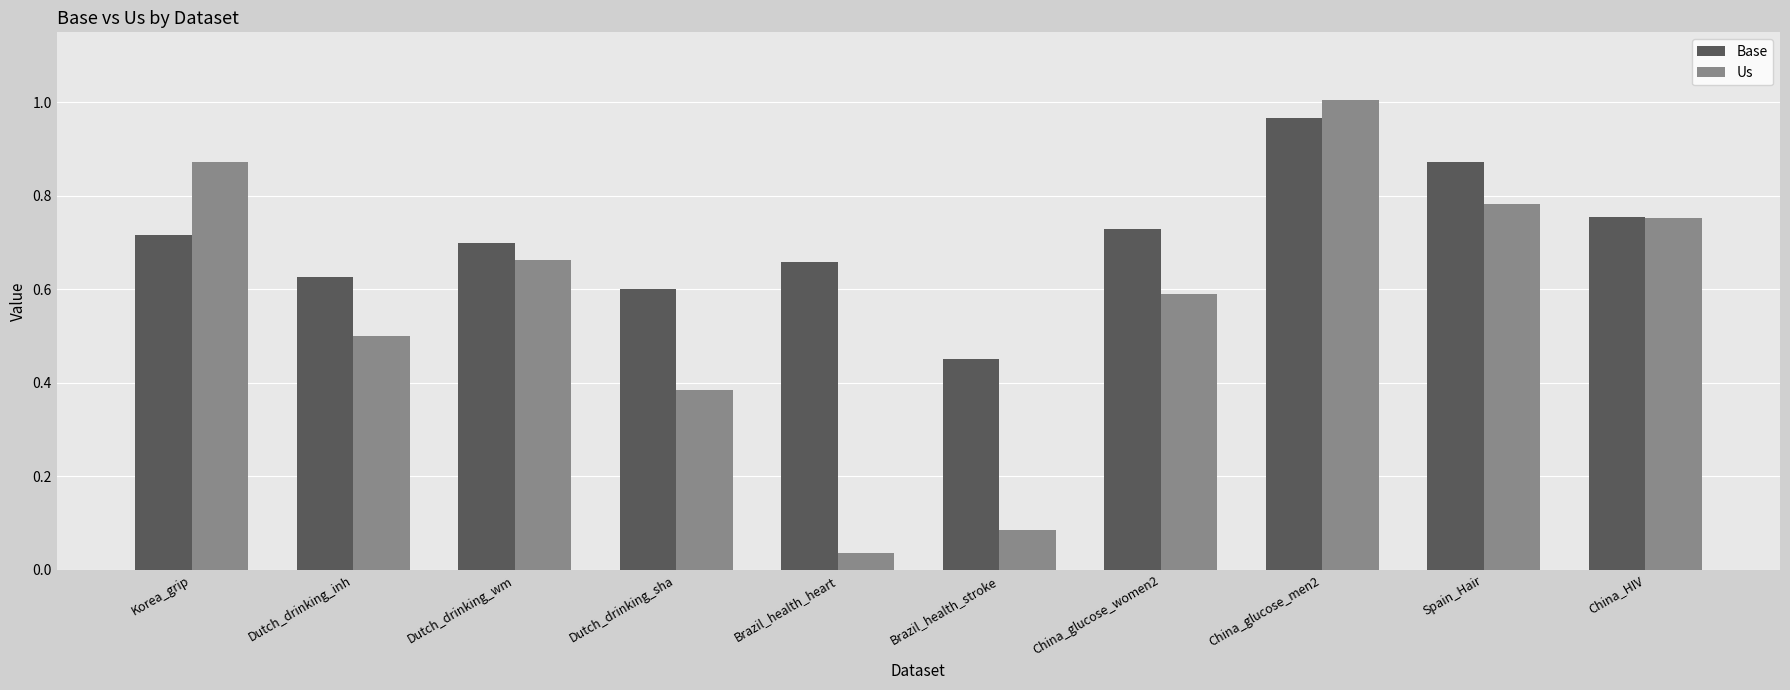

What is the label of the 3rd bar from the right?

China_glucose_men2